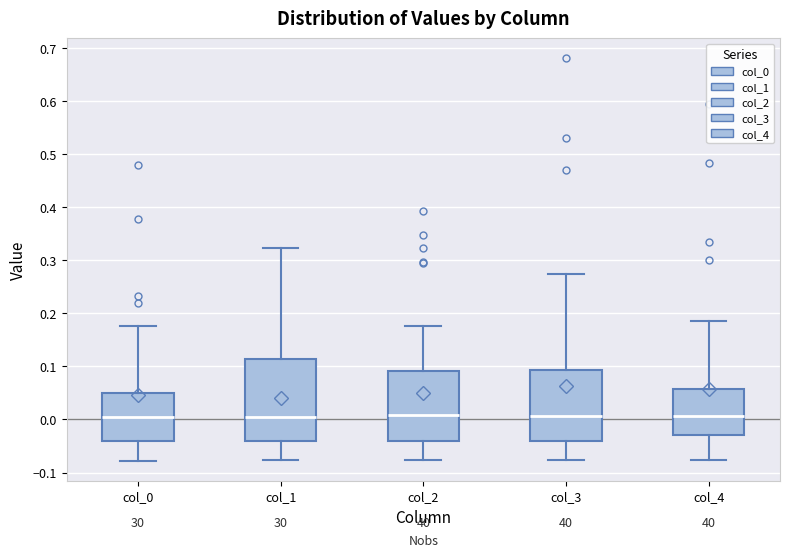

Where does the lower whisker of the box for col_0 end on the y-axis? The values are not printed on the chart, so give them approximately, as read against the axis.

-0.08